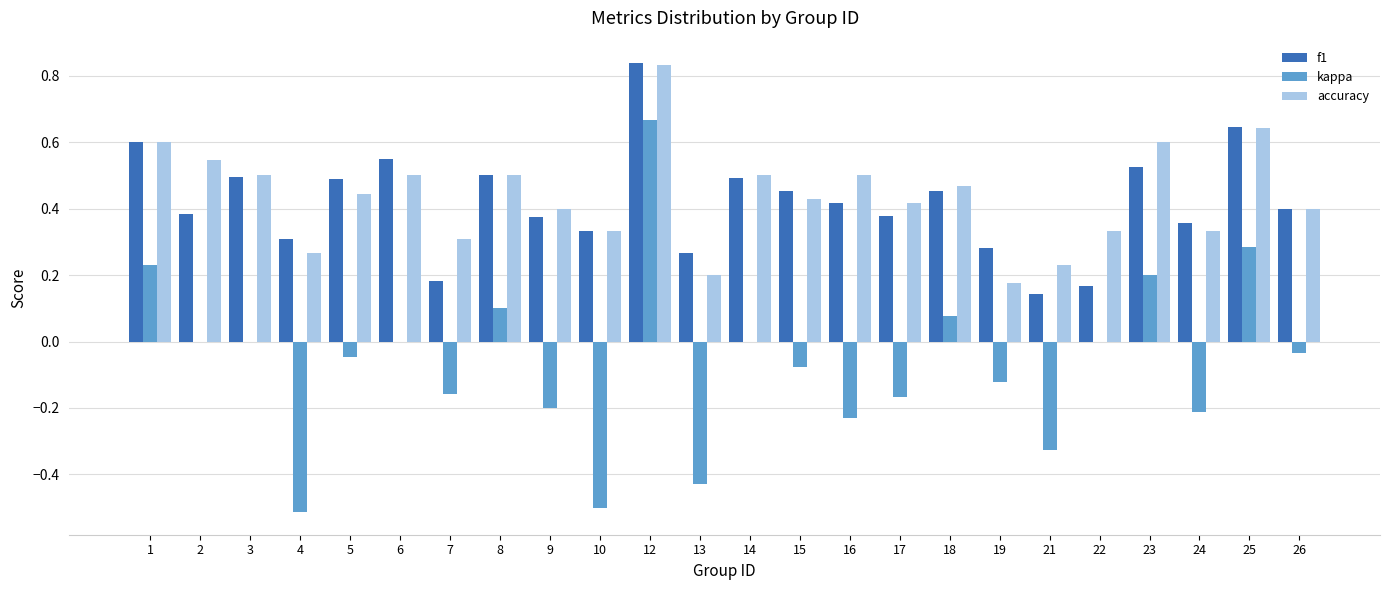

At which label does accuracy reach its peak?

12